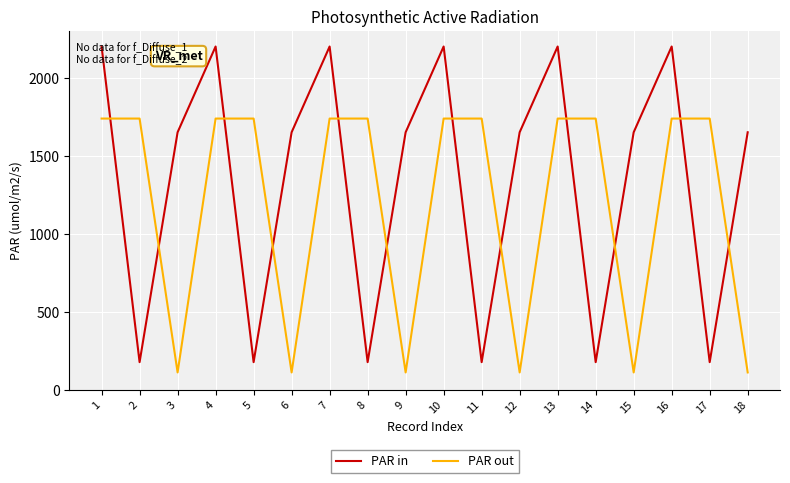

What are all the series names shown in the legend?

PAR in, PAR out